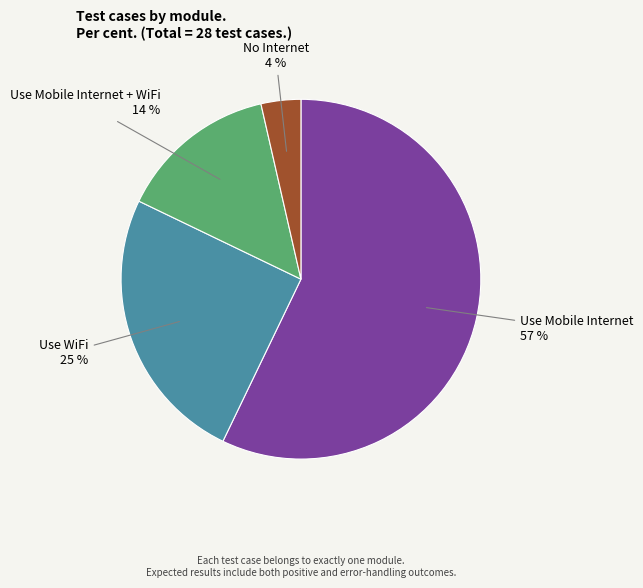

To the nearest percent, what is the average slice percentage?

25%